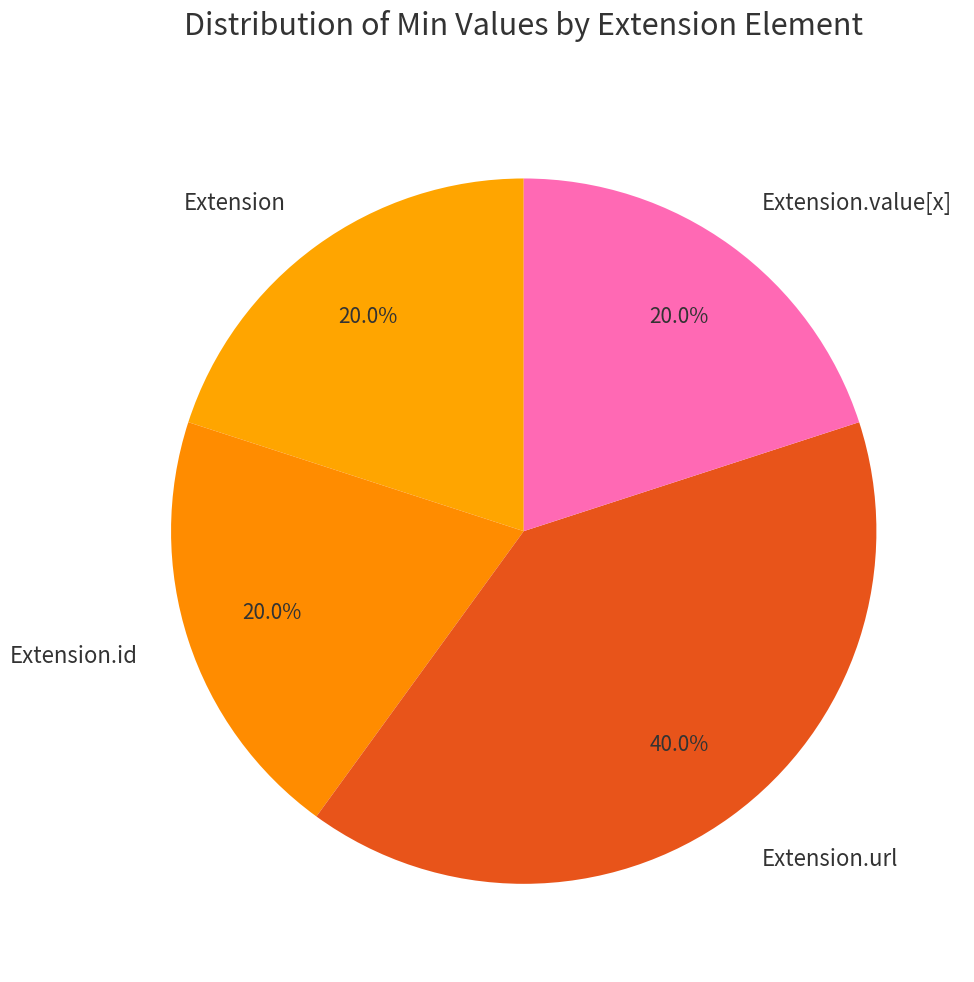

The Extension.url slice represents 99% of the pie. True or false?

False